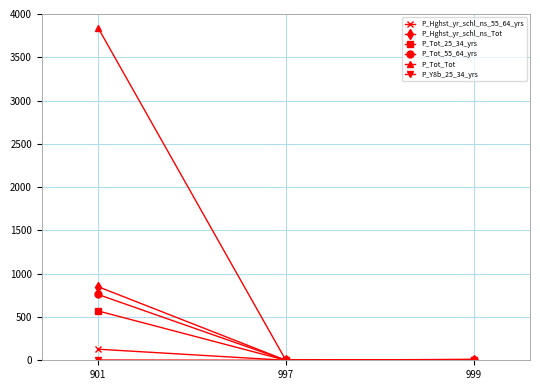

Which category has the highest value in the P_Hghst_yr_schl_ns_Tot series?

901